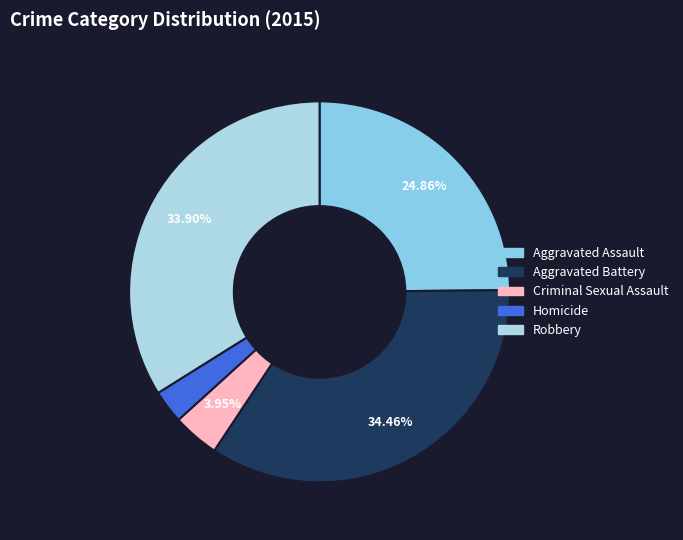

How many segments does this pie chart have?

5